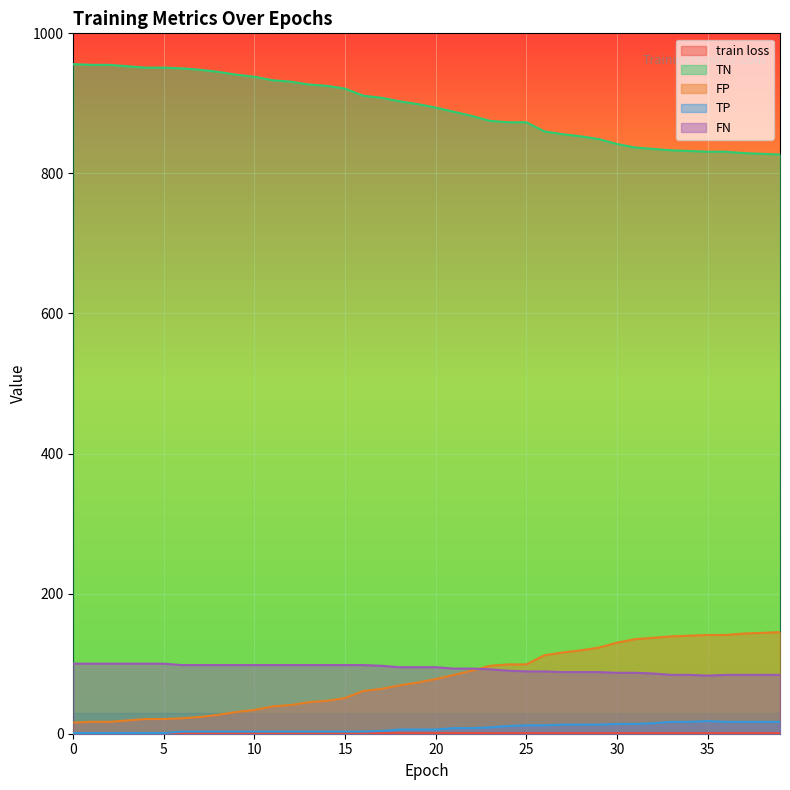

How many distinct data groups are displayed?

5